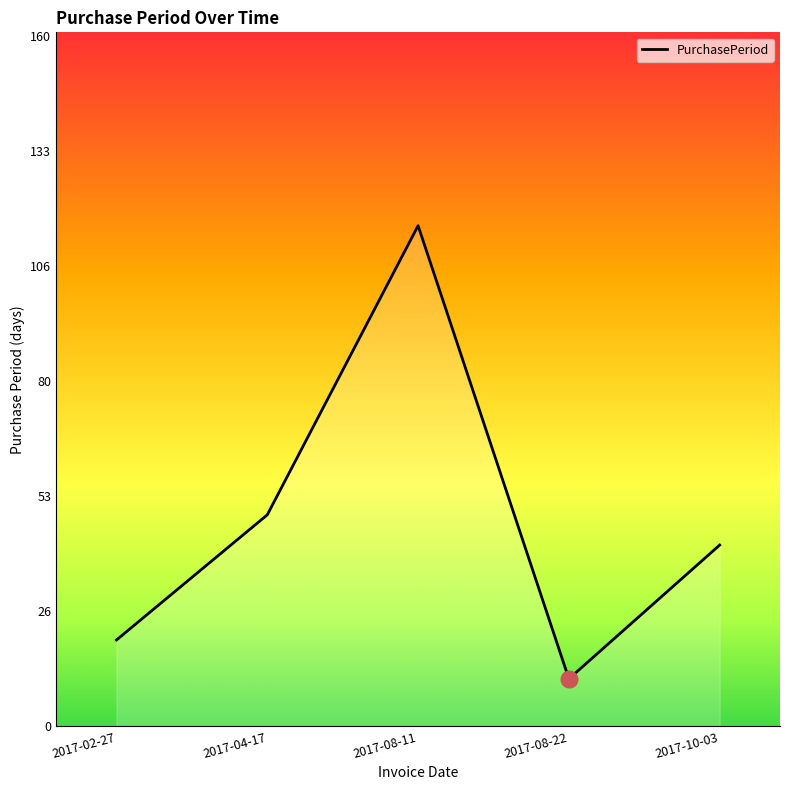

Between 2017-04-17 and 2017-02-27, which is larger?

2017-04-17